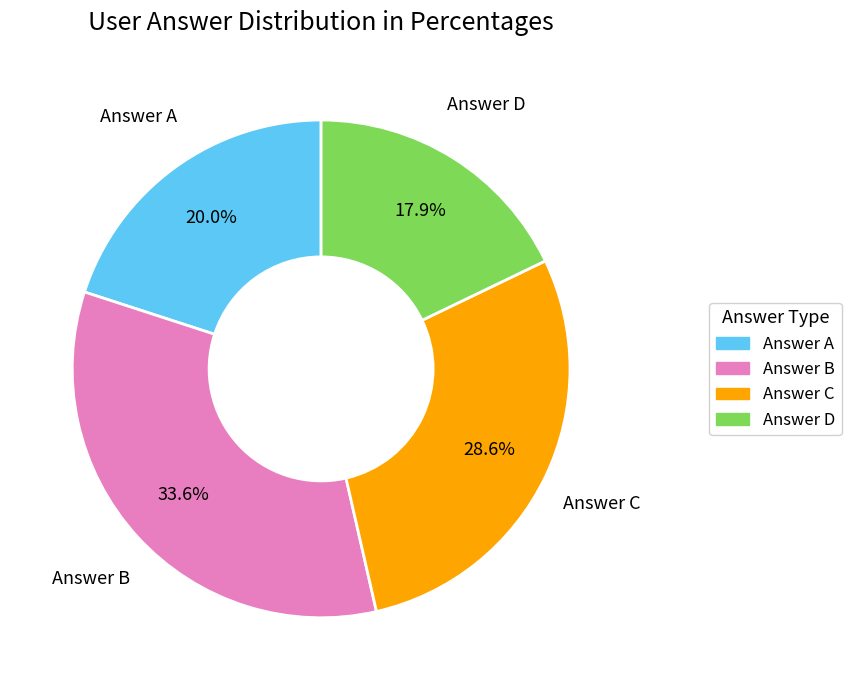

Rank the categories by value from highest to lowest.

Answer B, Answer C, Answer A, Answer D